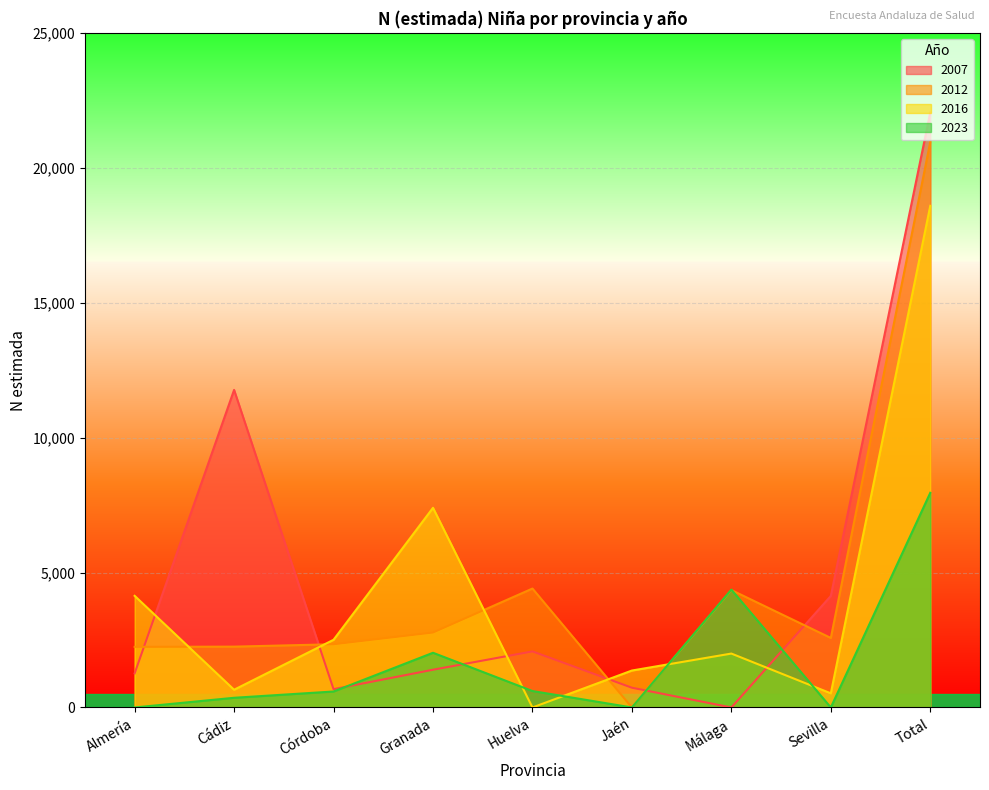

What position from the left is Sevilla?

8